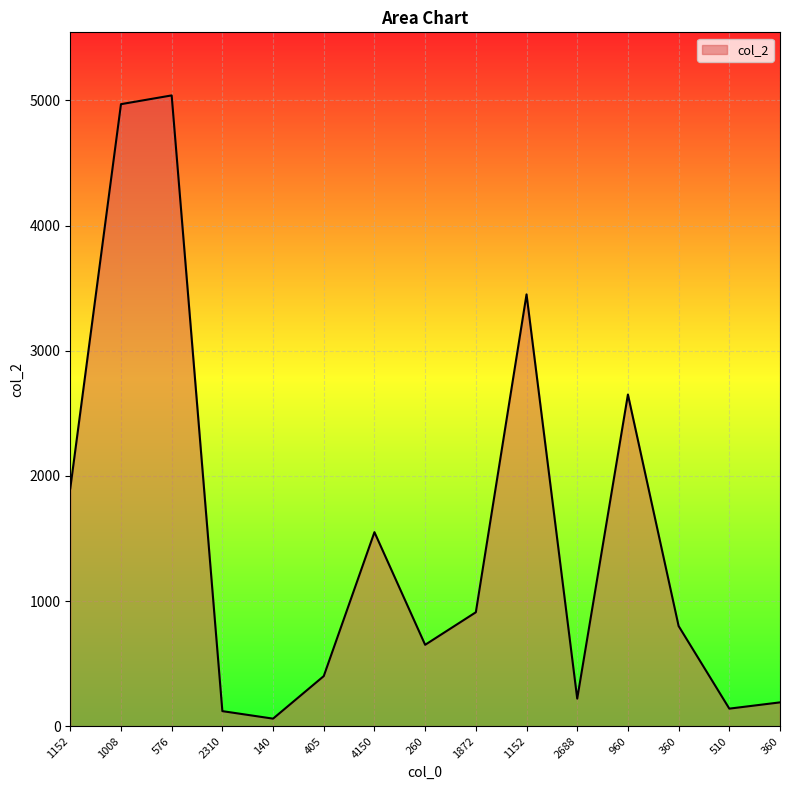

Rank the categories by value from lowest to highest.

140, 2310, 510, 360, 2688, 405, 260, 360, 1872, 4150, 1152, 960, 1152, 1008, 576